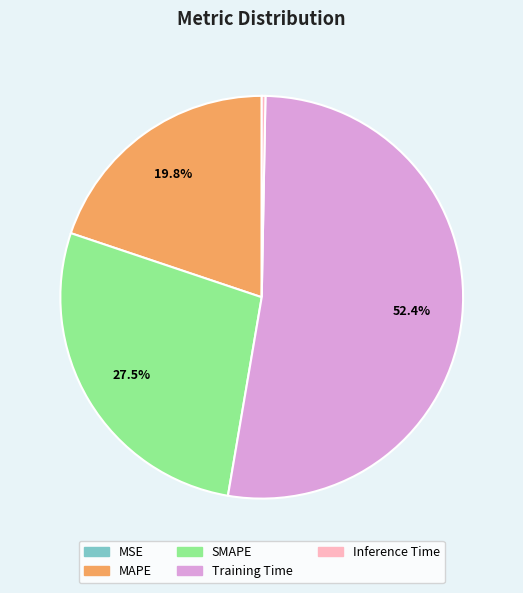

What portion of the pie excludes MAPE?

80.2%